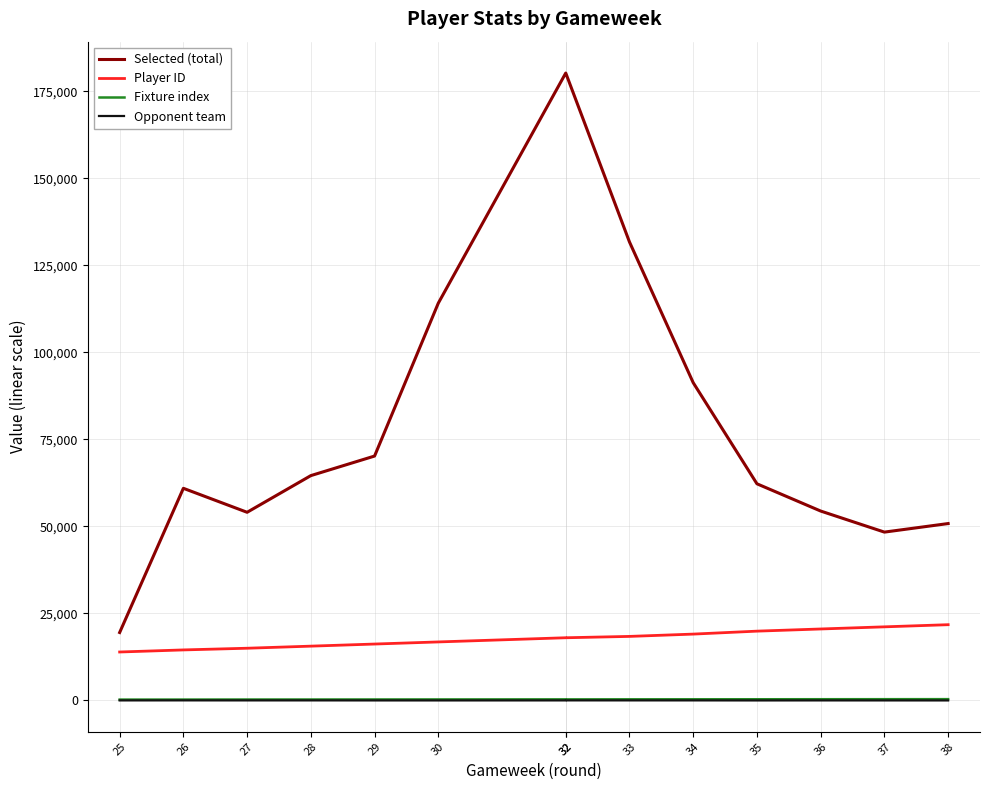

Is it true that Fixture index equals 283 at 29?

True